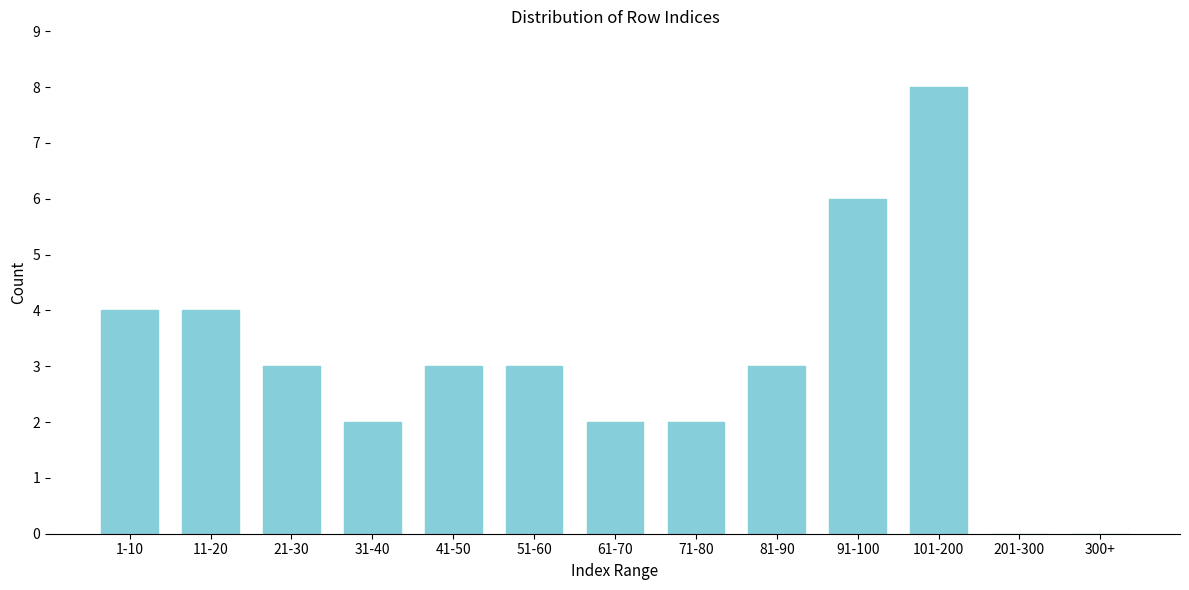

Reading left to right, list all the values displayed in this chart.

1-10=4	11-20=4	21-30=3	31-40=2	41-50=3	51-60=3	61-70=2	71-80=2	81-90=3	91-100=6	101-200=8	201-300=0	300+=0